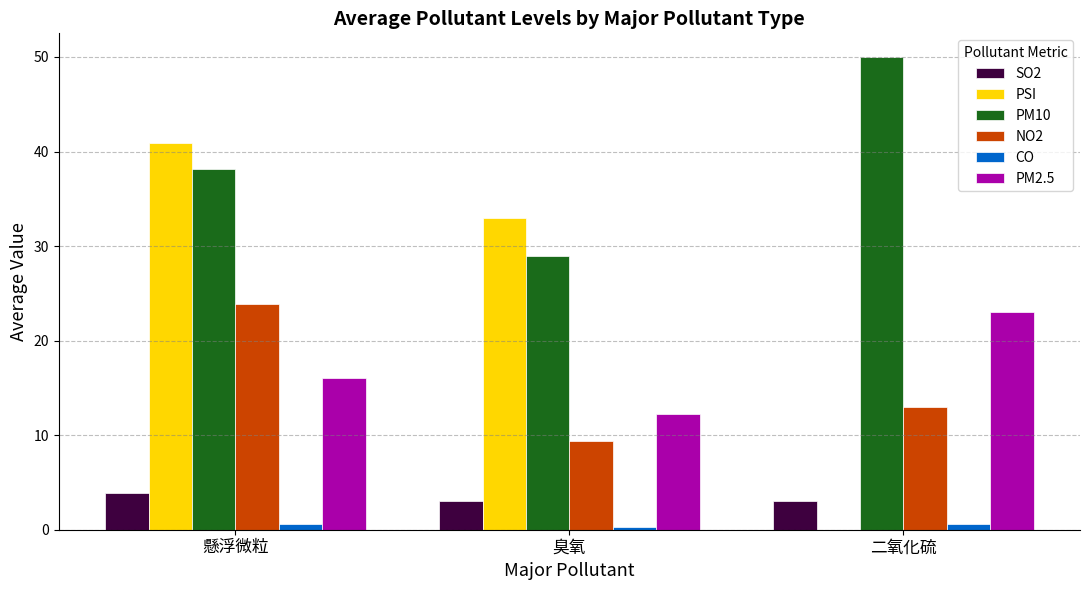

What is the maximum value for NO2?

23.9